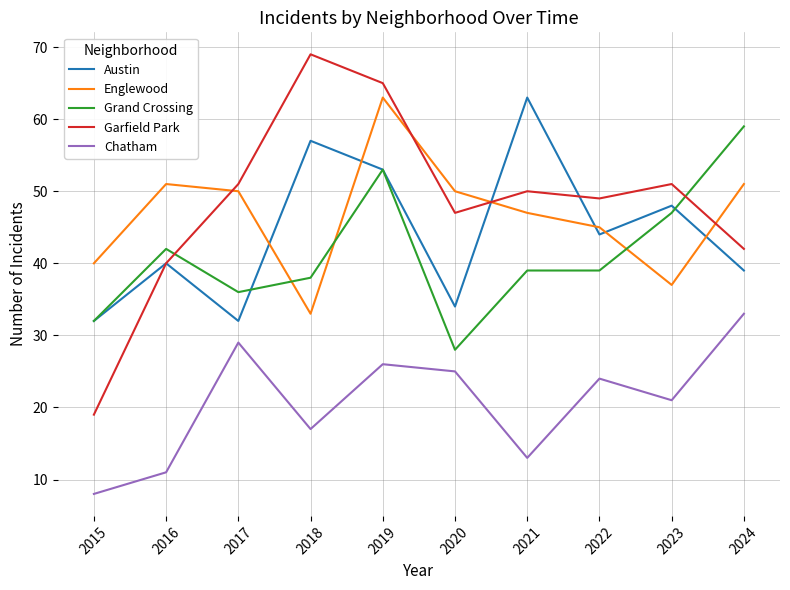

The value of Austin at 2019 is 28. True or false?

False